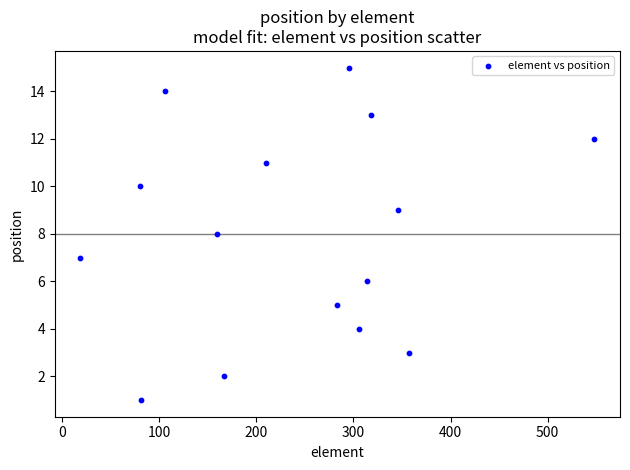

What is the range of Y values (max minus min)?

14